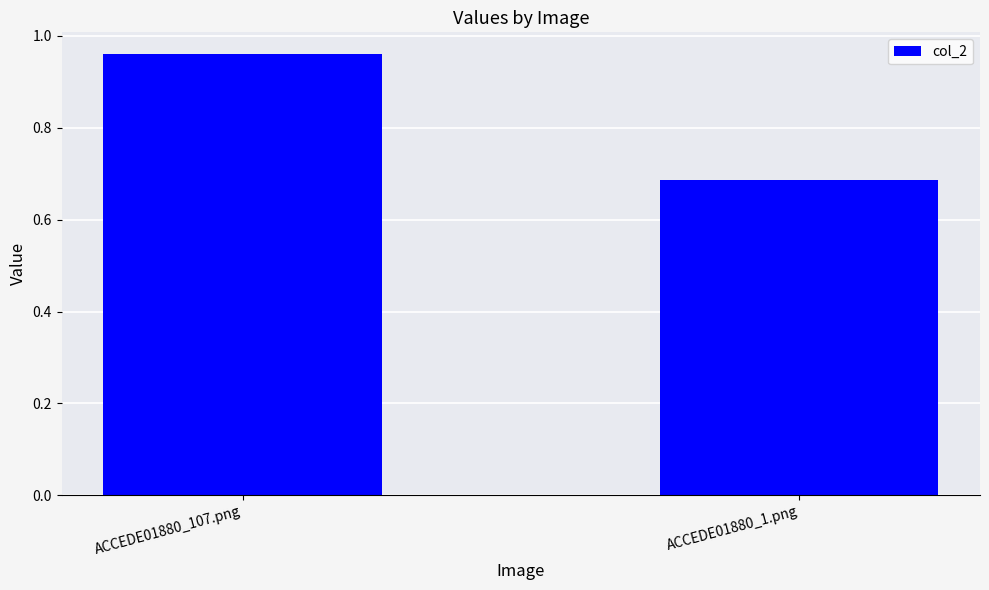

What is the label of the 2nd bar from the right?

ACCEDE01880_107.png